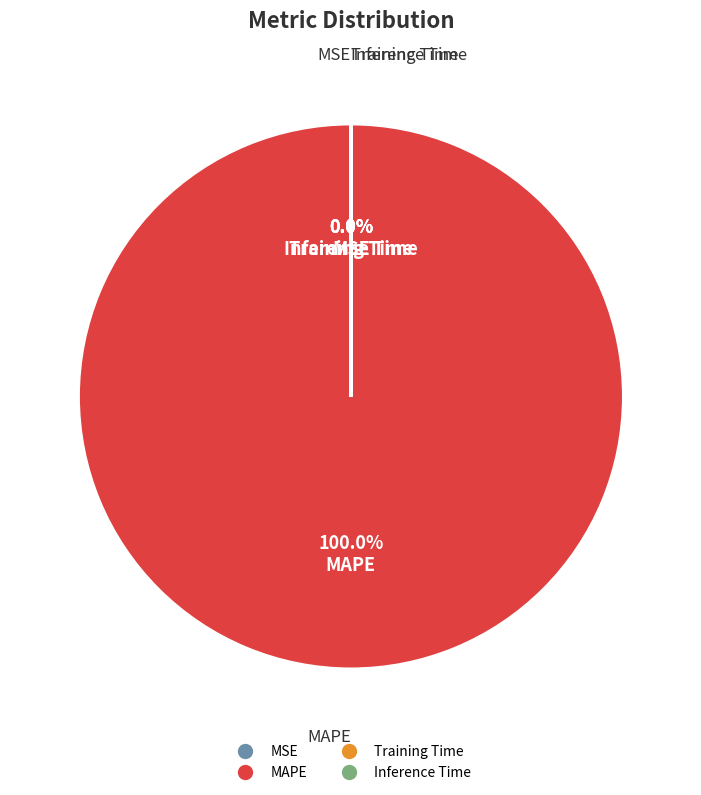

Between Training Time and Inference Time, which is larger?

Inference Time